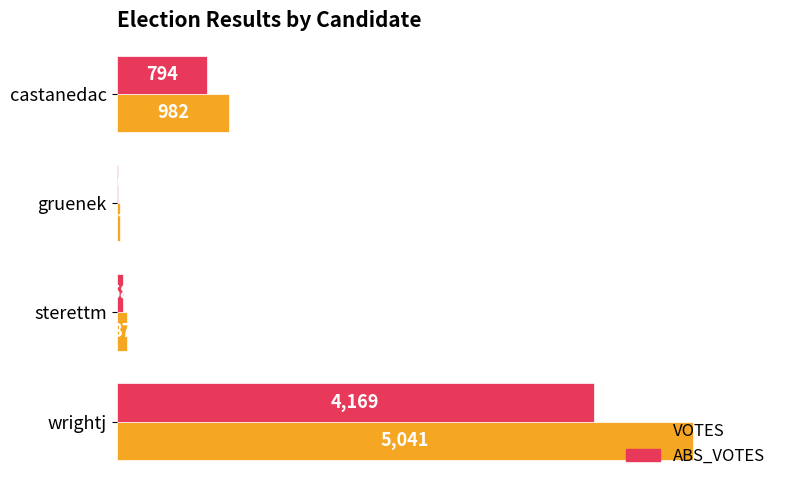

At which category does the chart reach its peak across all series?

wrightj